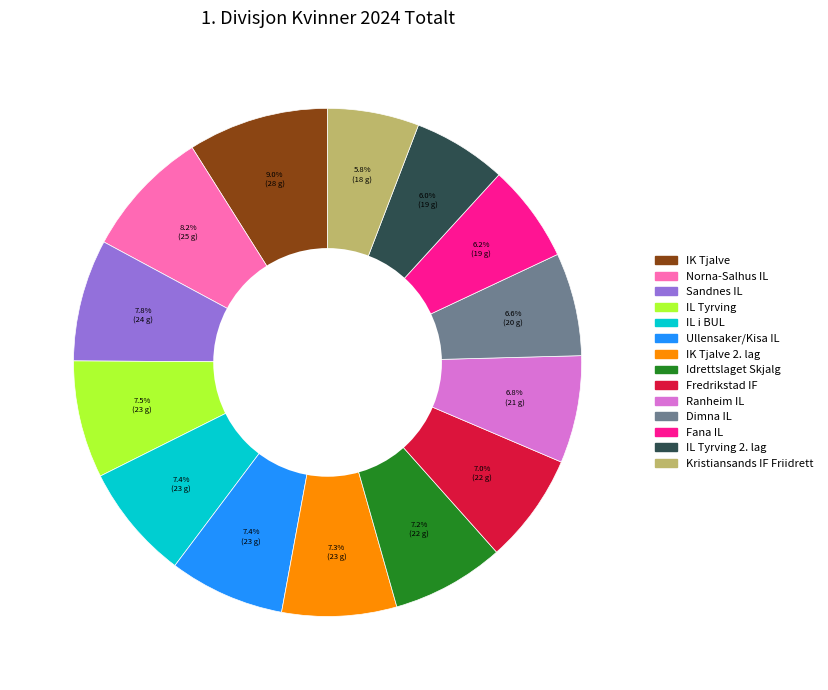

Is there any slice that represents more than half of the pie?

No